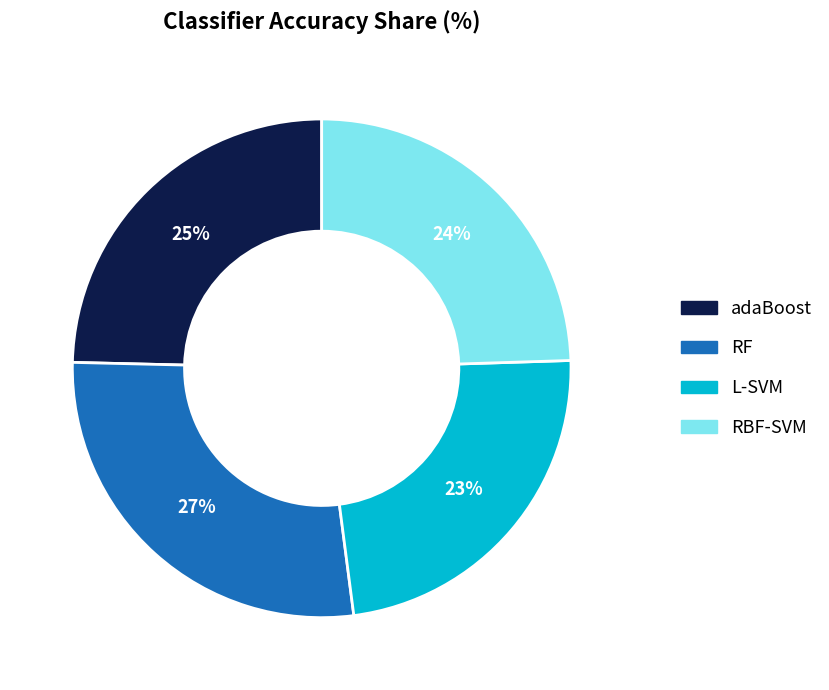

The adaBoost slice represents 25% of the pie. True or false?

True